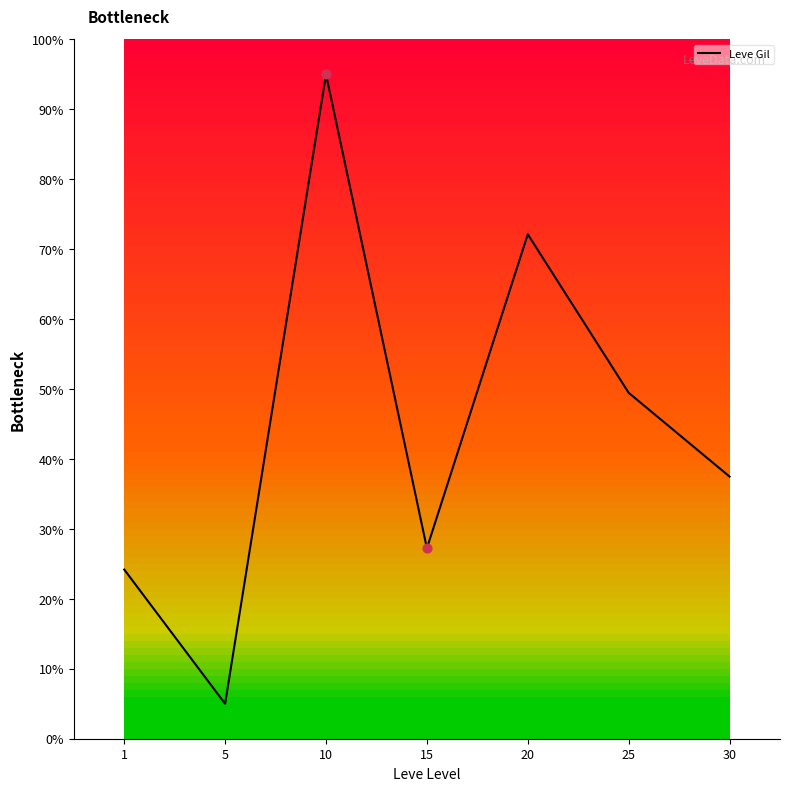

What is the change in value from 25 to 30?

-12.0